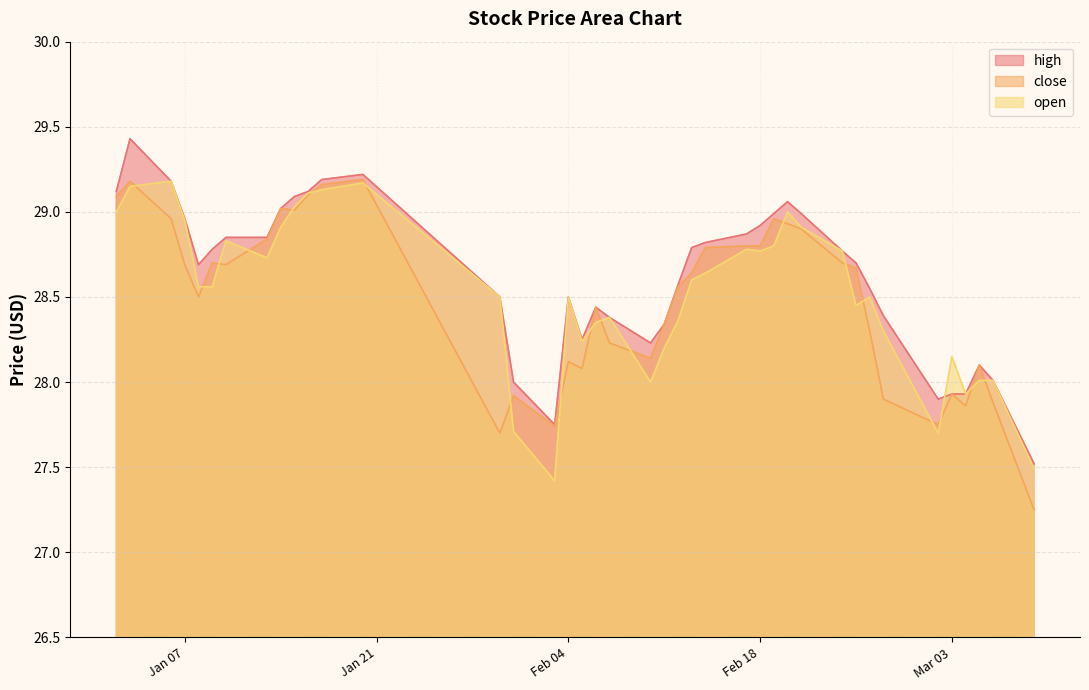

What is the difference between the highest and lowest values at Feb 04?

0.4